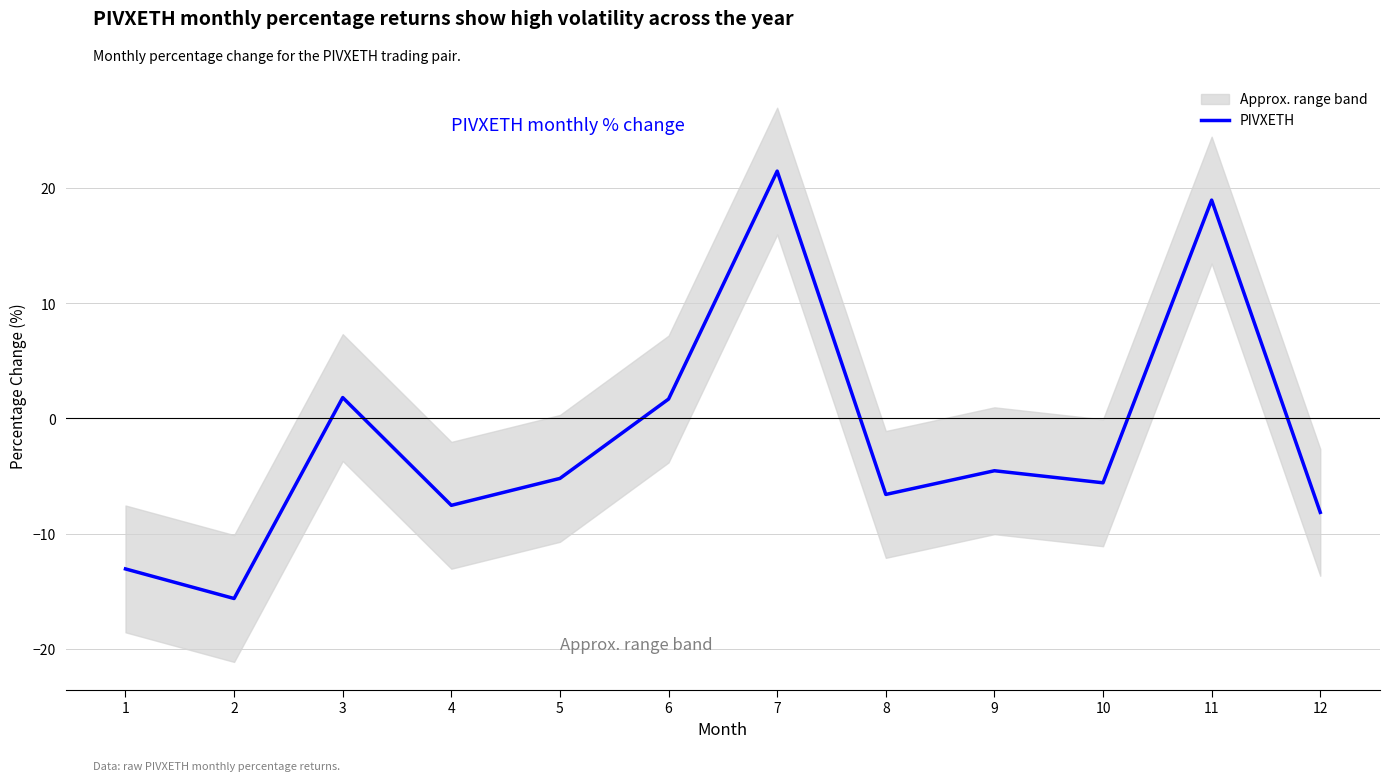

What is the value of the 6th point from the left?

1.7